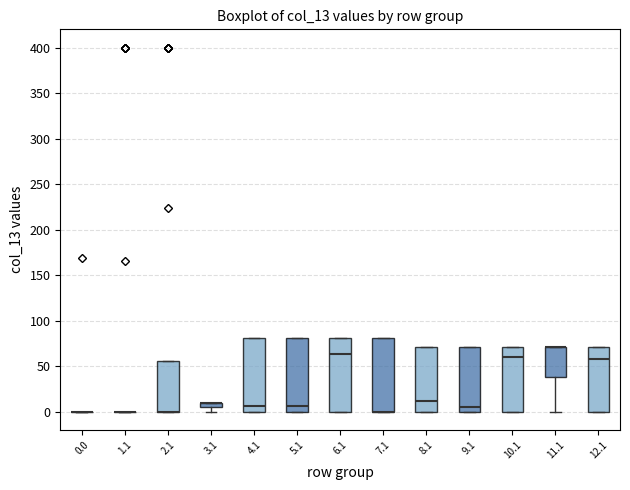

Where is the lower edge of the box at x = 7.1 on the y-axis? The values are not printed on the chart, so give them approximately, as read against the axis.

0